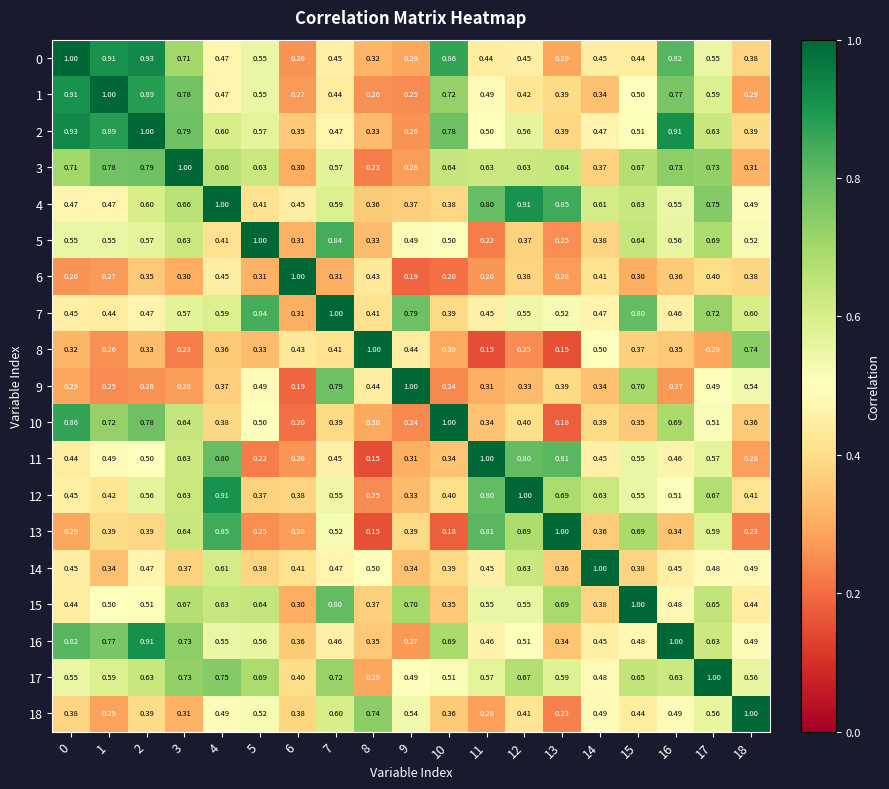

How many categories are shown in the chart?

19